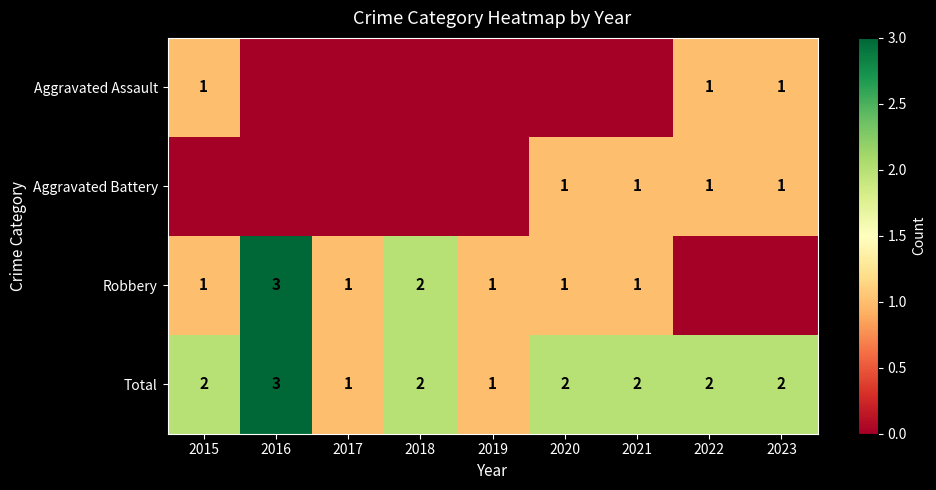

Which has a higher value, 2023 or 2015?

2023